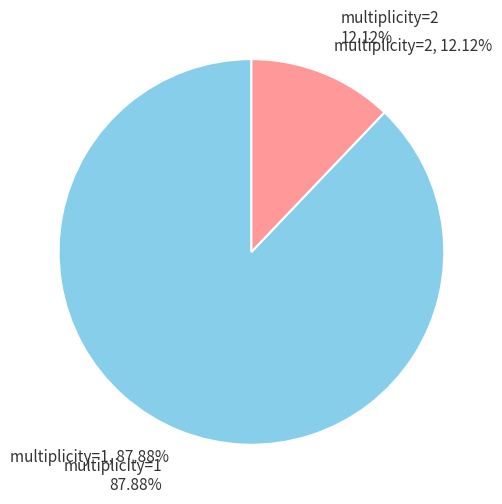

To the nearest percent, what is the difference between the largest and smallest slice percentages?

76%